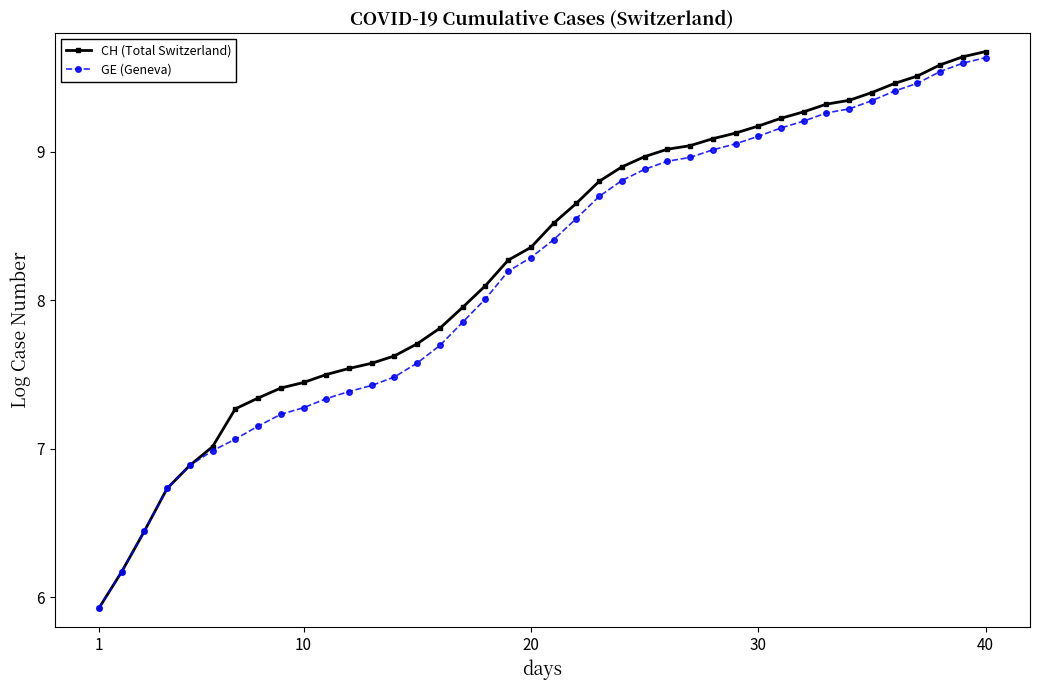

What is the greatest value displayed?

9.7